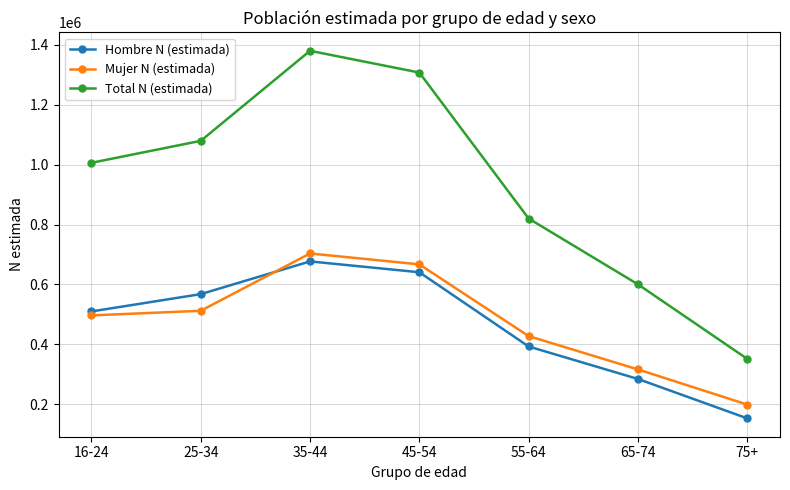

Reading right to left, list all the values displayed in this chart.

Hombre N (estimada): 152689	284234	392680	640655	676838	567576	509705
Mujer N (estimada): 198707	316081	427398	666961	703390	511933	496494
Total N (estimada): 351396	600315	820078	1307615	1380228	1079509	1006199